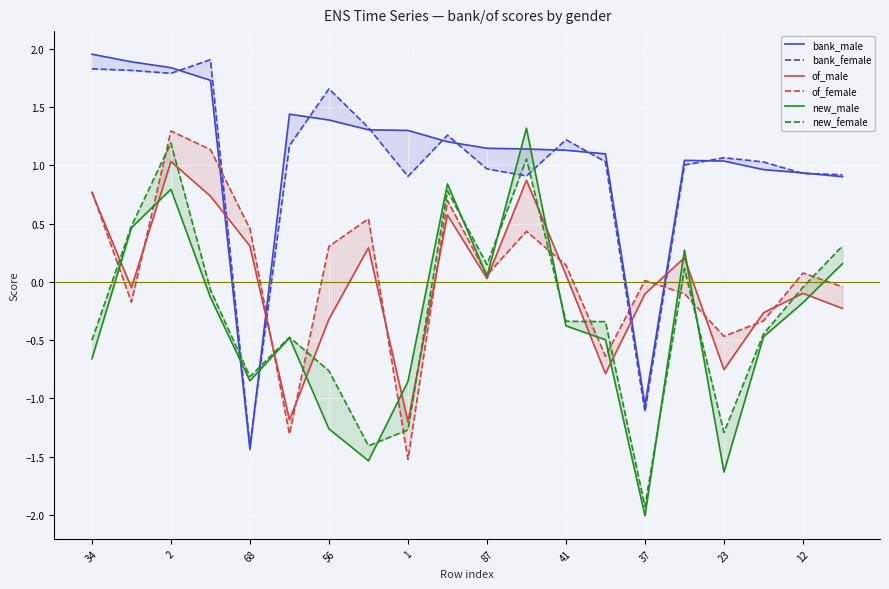

What is the highest value of the bank_female series?

1.9